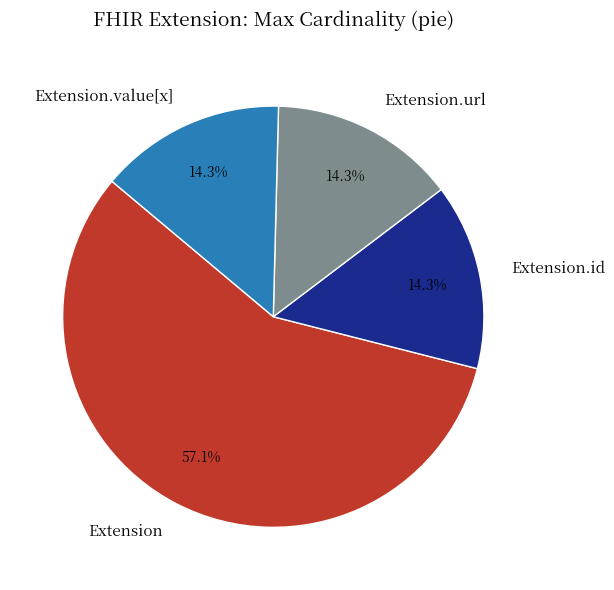

What percentage do Extension.url and Extension together represent?

71.4%